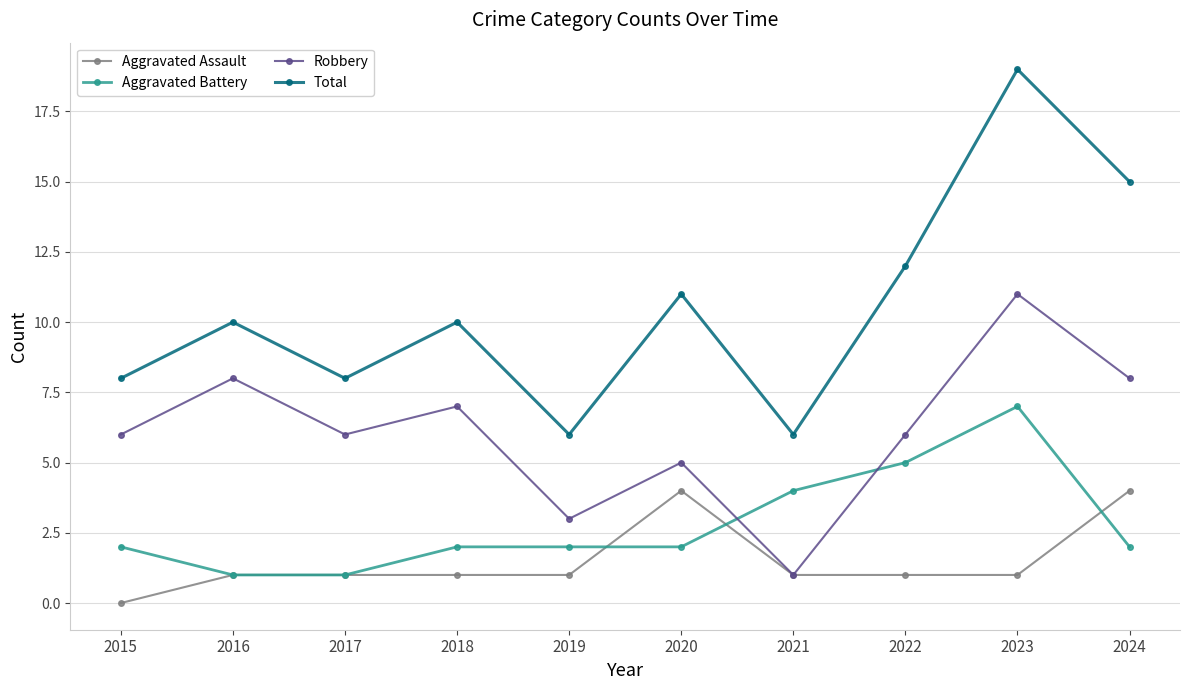

The value of Aggravated Battery at 2023 is 7. True or false?

True